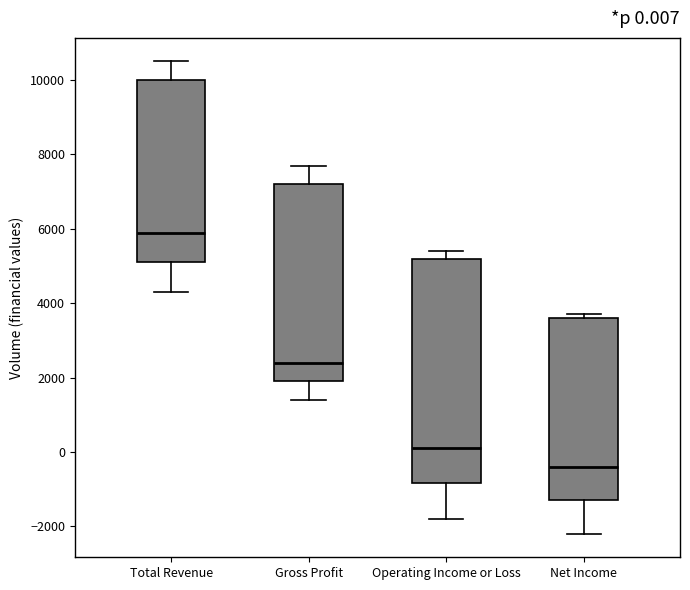

Comparing the boxes themselves (not the whiskers), which one is the tallest?

Operating Income or Loss